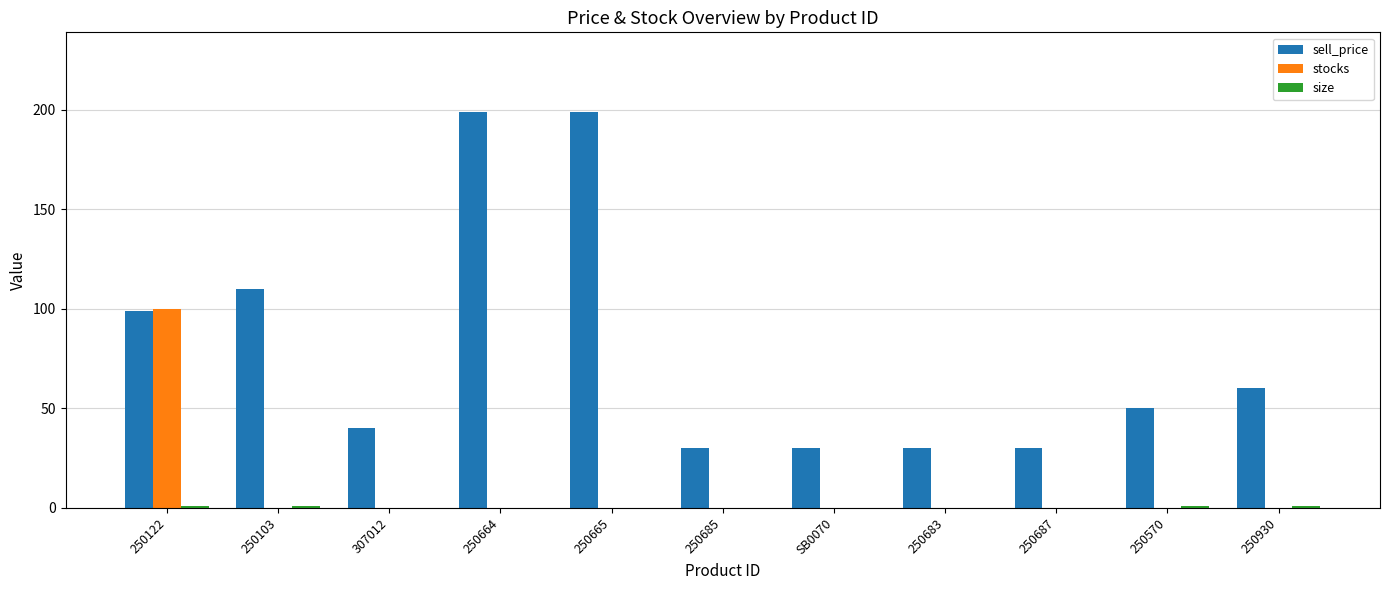

Count the number of data series in this chart.

3